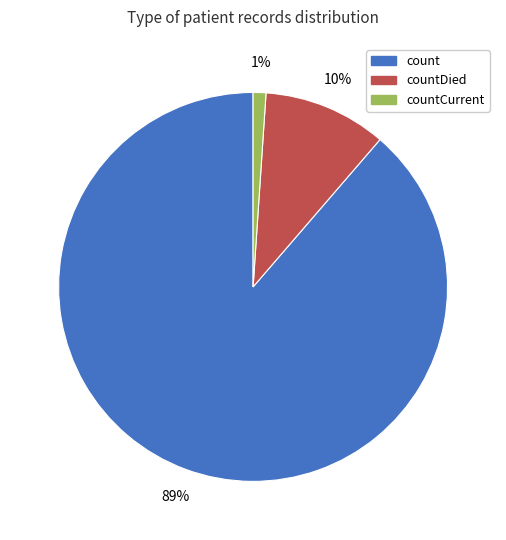

Which slice is the largest?

count